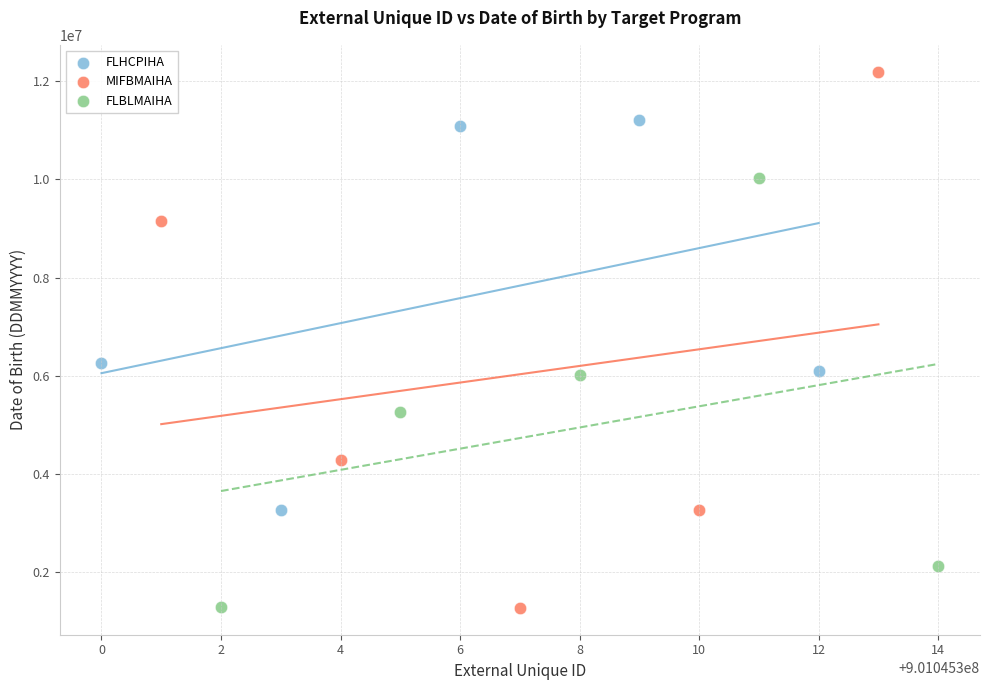

Which series has the widest spread of Y values?

MIFBMAIHA